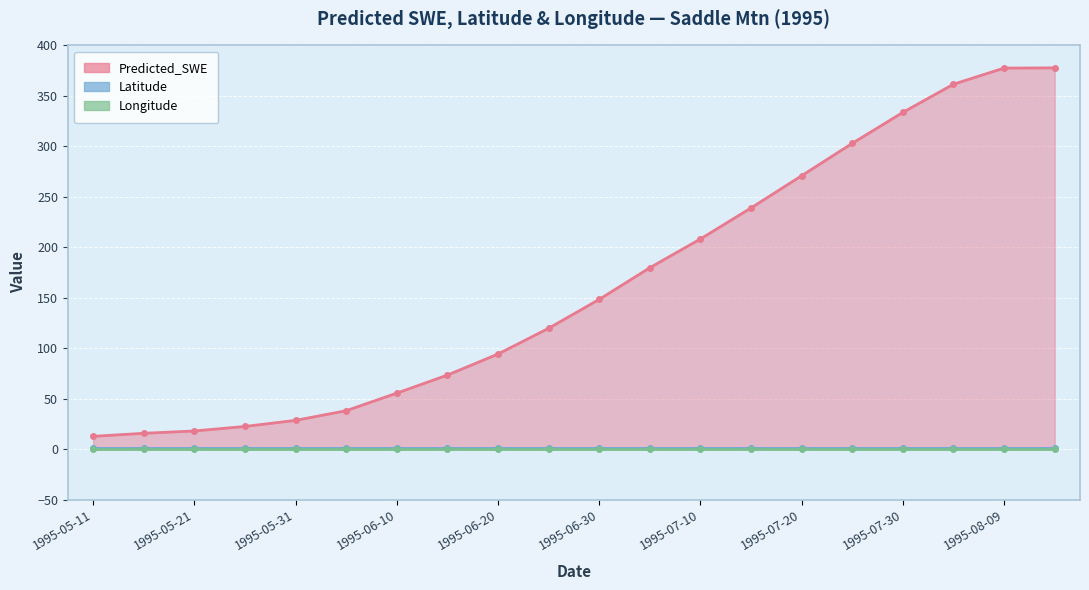

At which category is the sum across all series the highest?

1995-08-14